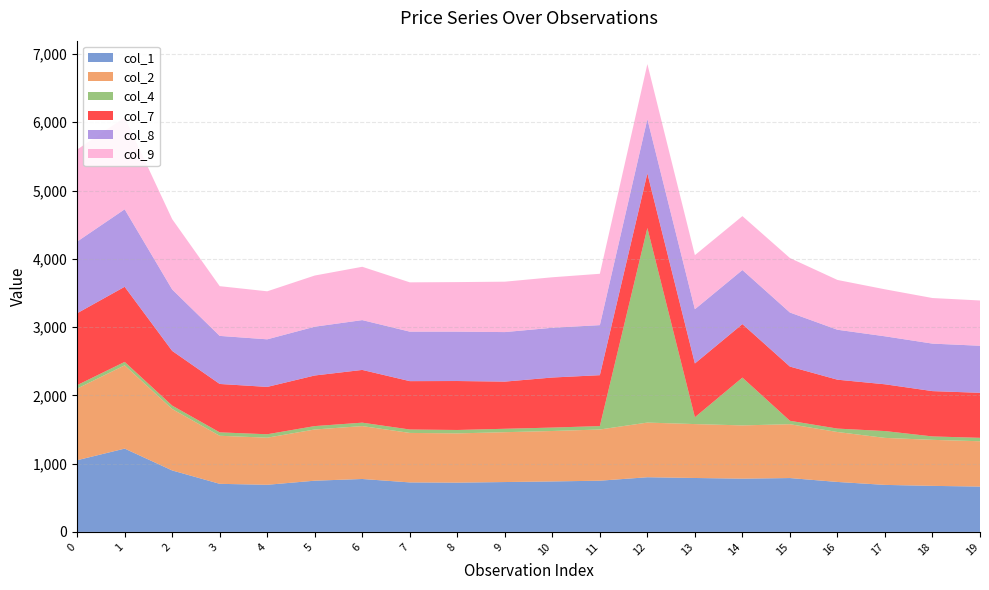

Reading left to right, what are all the values shown in this chart?

col_7: 1053.0	1100.2	800.9	708.8	693.5	740.9	772.5	708.5	717.1	690.7	733.2	745.5	800.4	787.8	783.8	794.0	716.1	685.1	663.8	659.3
col_9: 1348.0	1345.2	1029.8	728.4	703.3	749.5	781.0	722.1	725.8	738.1	739.5	752.0	806.3	792.0	789.5	798.0	729.3	688.2	667.7	663.1
col_8: 1049.8	1134.9	900.0	704.0	697.0	714.7	729.8	724.9	723.2	725.5	728.9	733.1	794.6	794.5	791.9	791.9	731.6	702.9	695.7	689.4
col_2: 1049.8	1220.0	900.0	704.0	690.0	750.0	775.0	724.9	721.5	730.2	739.0	750.0	800.6	789.6	780.0	788.8	731.6	688.5	674.2	664.0
col_4: 50.0	50.0	50.0	50.0	50.0	50.0	50.0	50.0	50.0	50.0	50.0	50.0	2850.0	100.0	700.0	50.0	50.0	100.0	50.0	50.0
col_1: 1049.8	1220.0	900.0	704.0	690.0	750.0	775.0	724.9	721.5	730.2	739.0	750.0	800.6	789.6	780.0	788.8	731.6	688.5	674.2	664.0